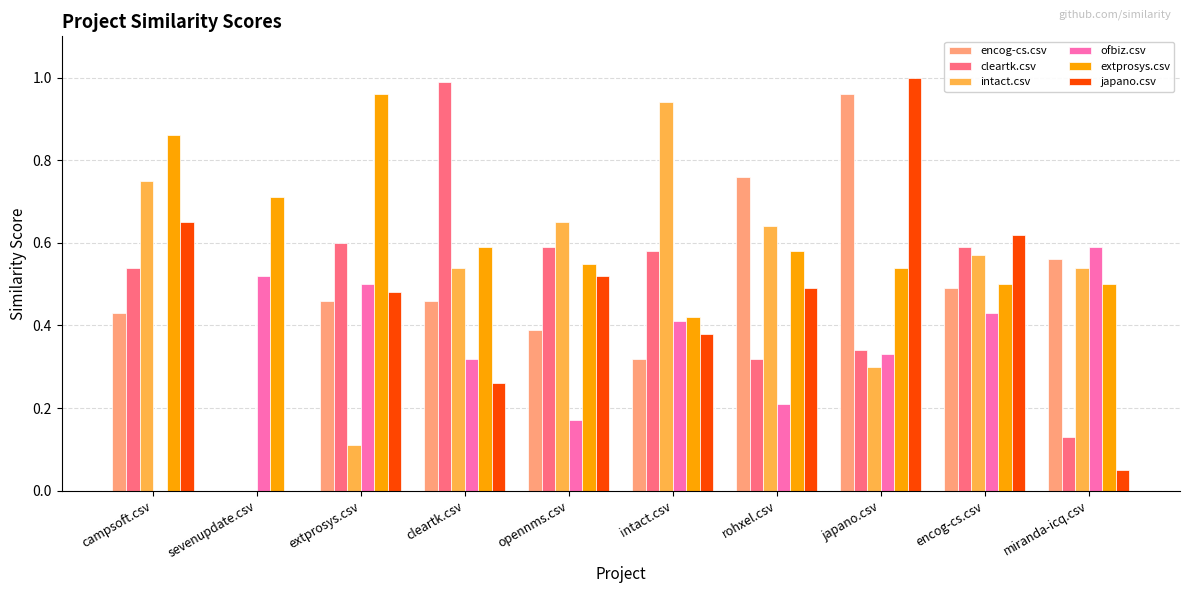

The value of japano.csv at sevenupdate.csv is -0.3. True or false?

False